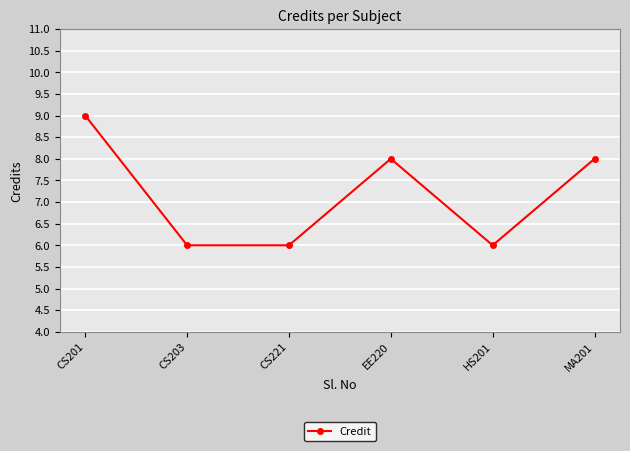

True or false: the data has more than 2 interior local peaks.

False